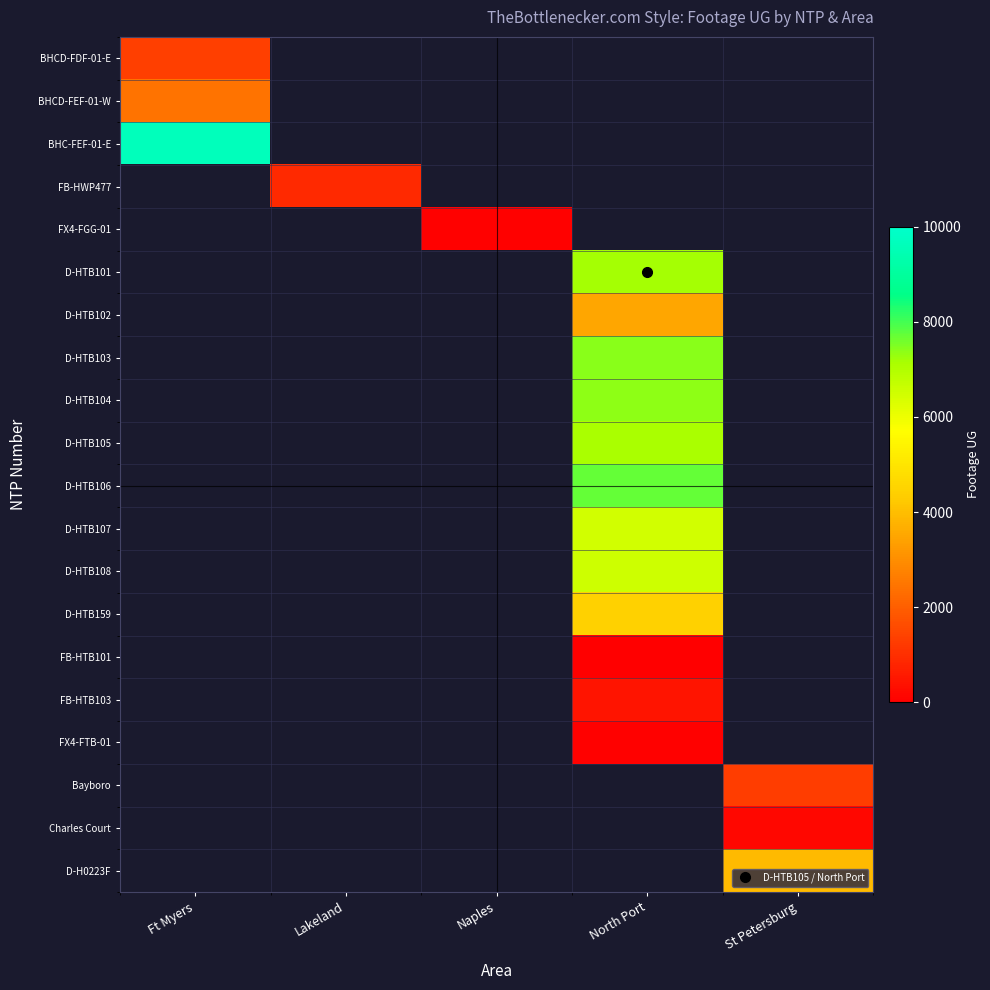

How many data points does each series have?

5